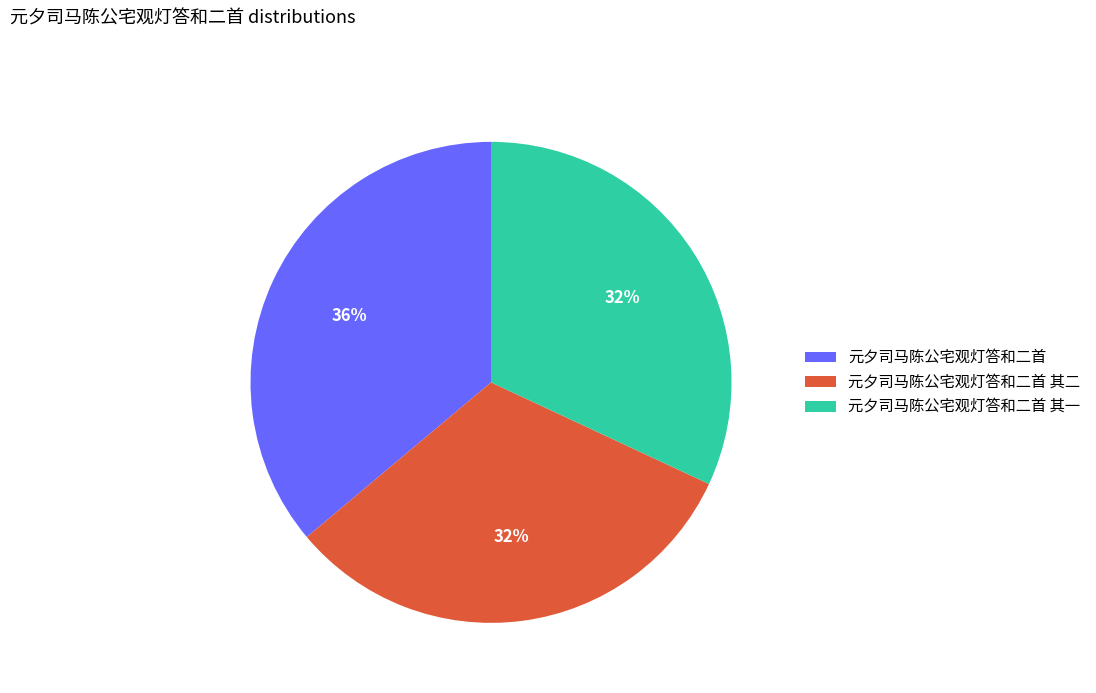

Do 元夕司马陈公宅观灯答和二首 and 元夕司马陈公宅观灯答和二首 其二 together represent more than half of the pie?

Yes